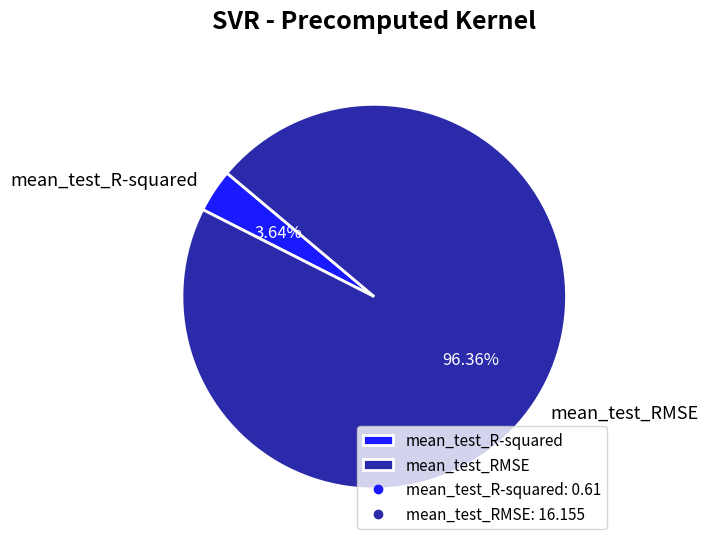

The mean_test_RMSE slice represents 88% of the pie. True or false?

False